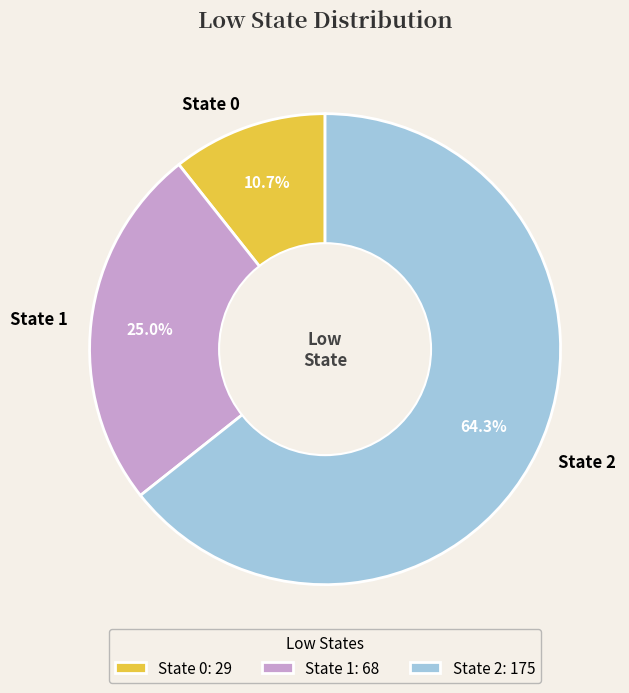

Which has a higher value, State 1 or State 0?

State 1